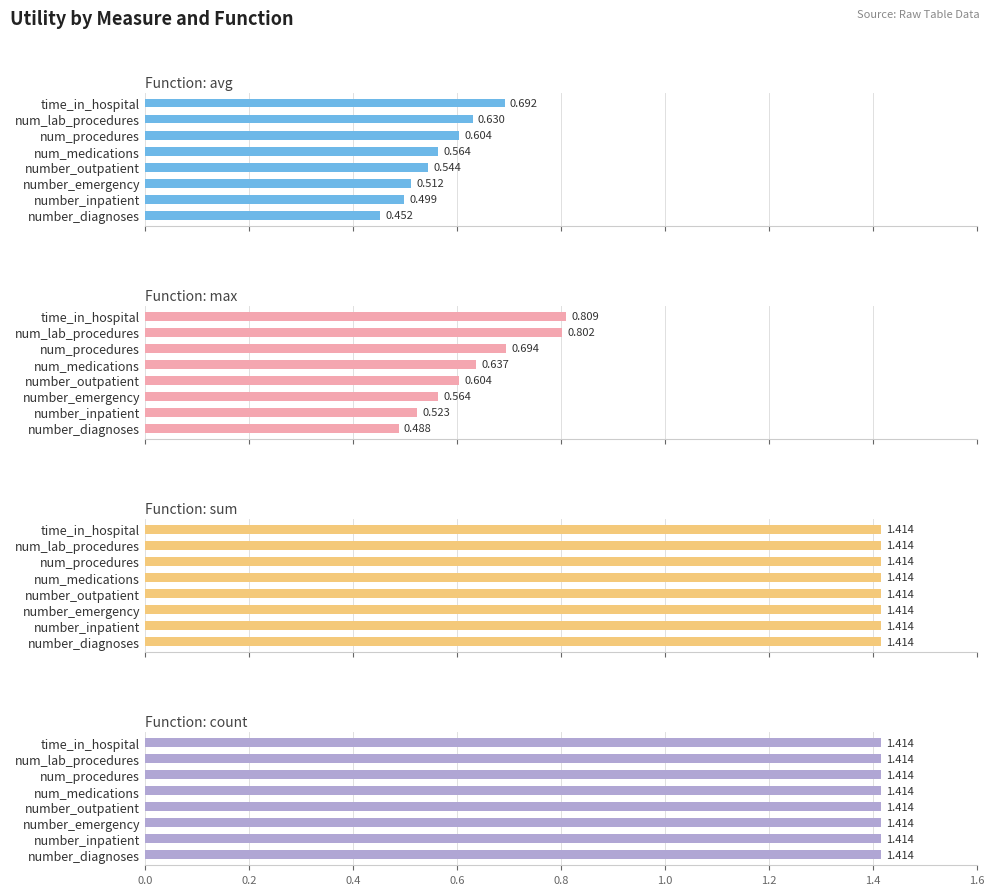

What is the approximate value of max at num_medications?

0.6